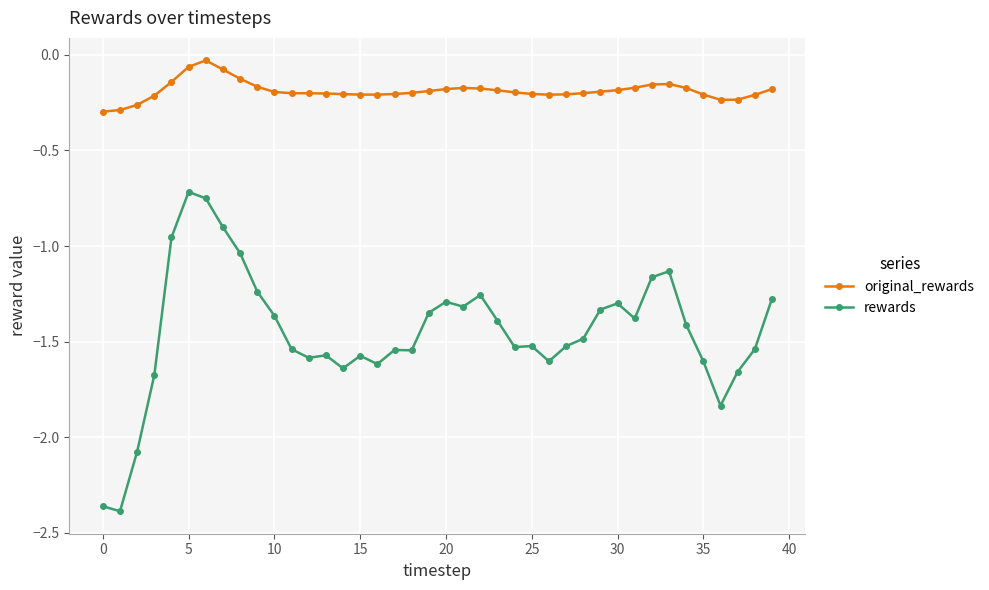

What are all the series names shown in the legend?

original_rewards, rewards